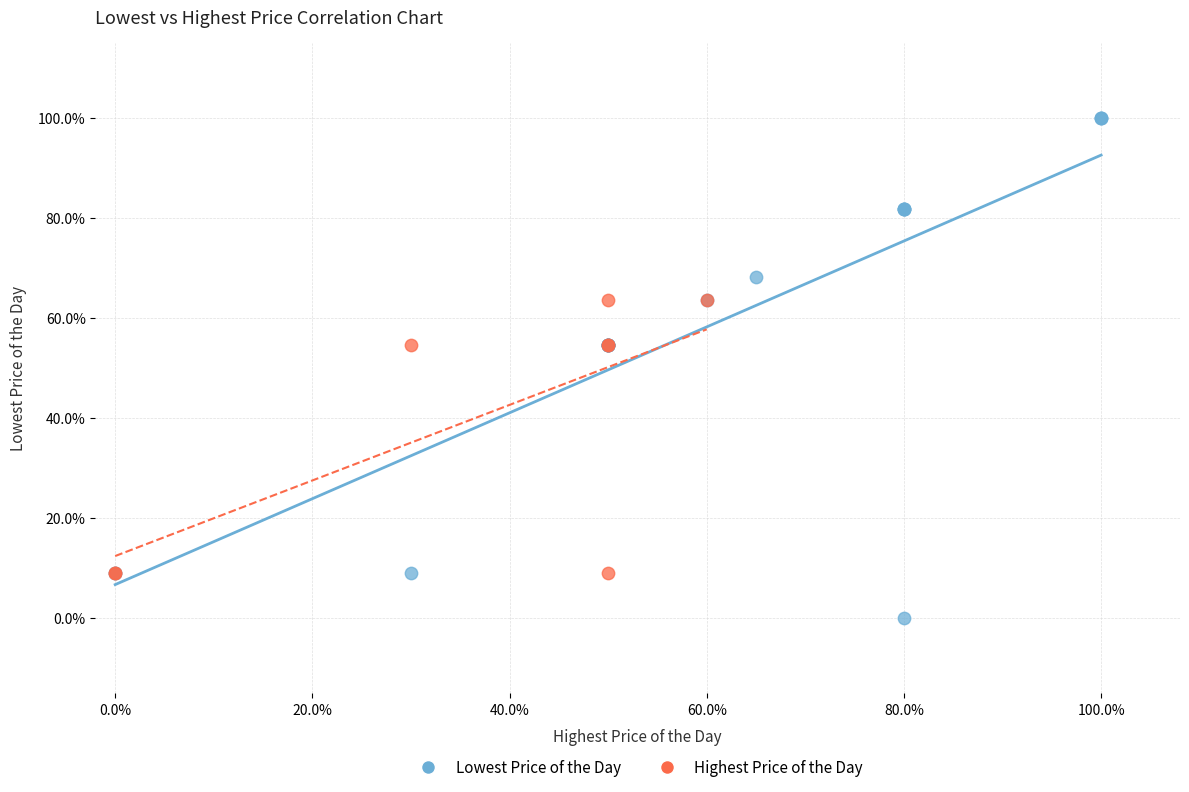

What are all the series names shown in the legend?

Lowest Price of the Day, Highest Price of the Day